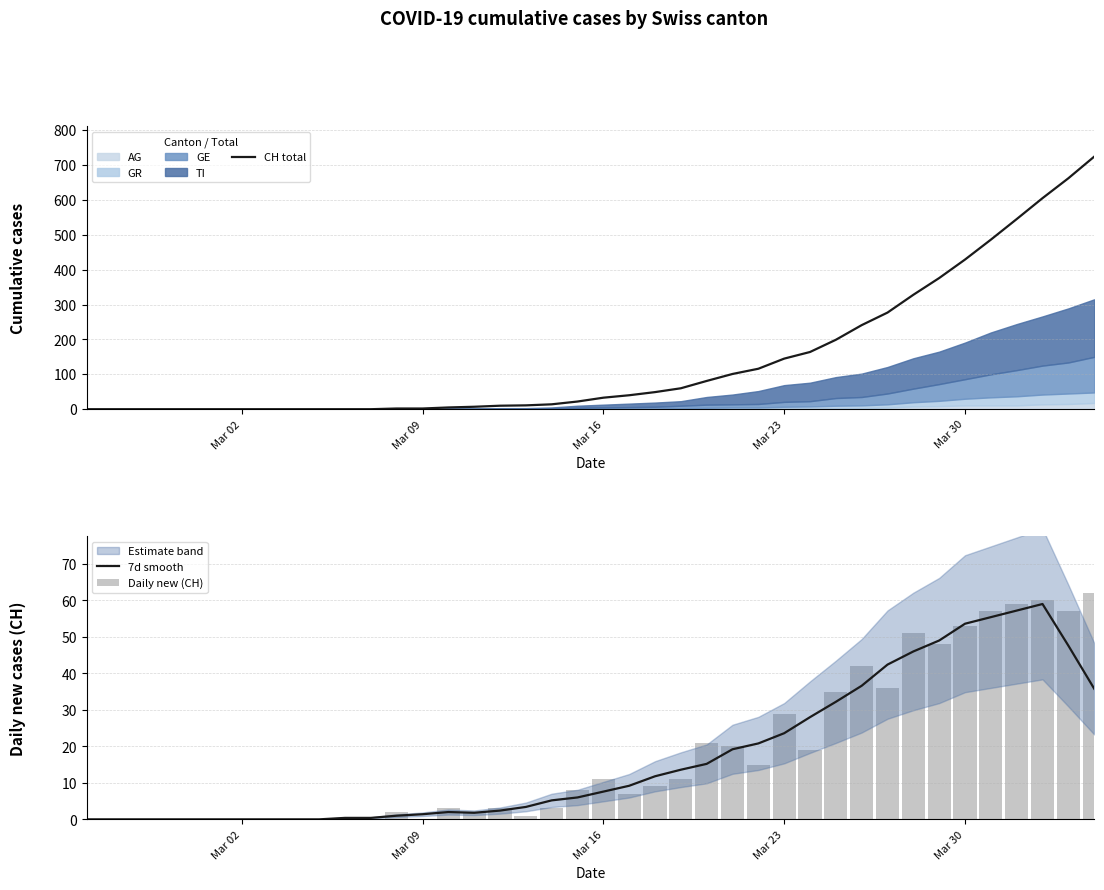

What is the maximum value for 7d smooth?

59.0